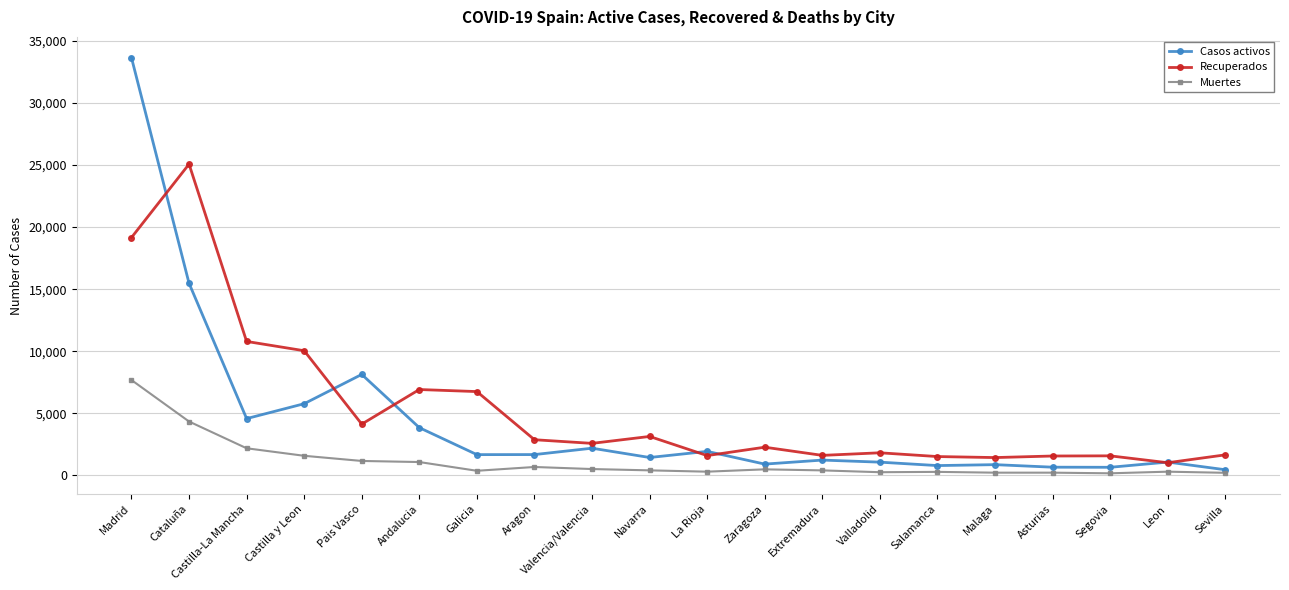

At which label is Casos activos closest to 17052?

Cataluña